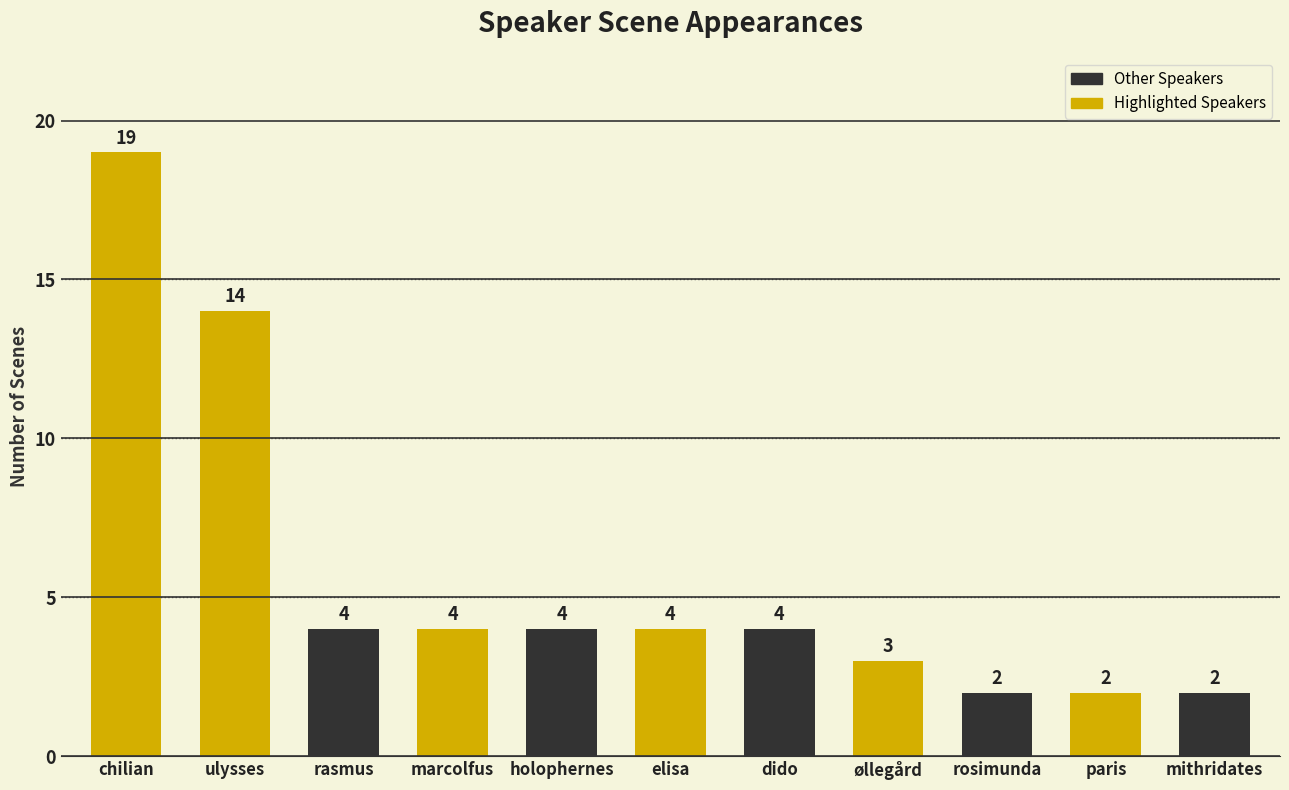

The value at mithridates is 3. True or false?

False